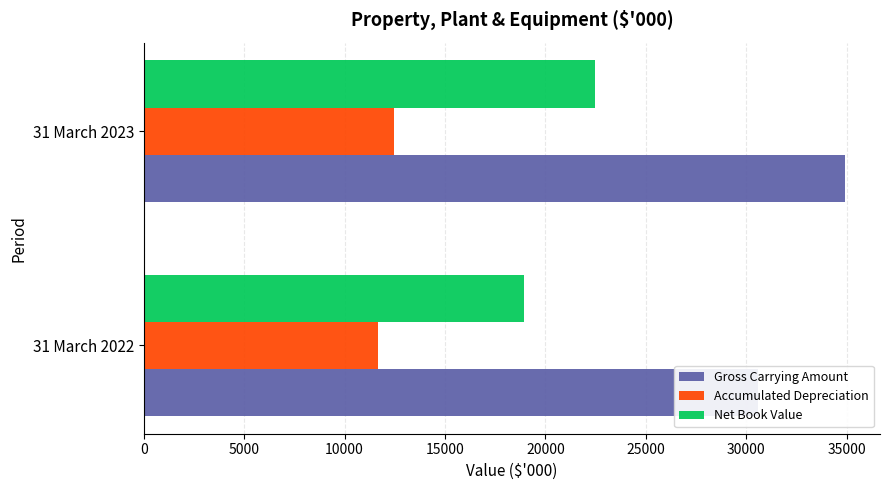

How many Net Book Value values are between 18918 and 22454?

2